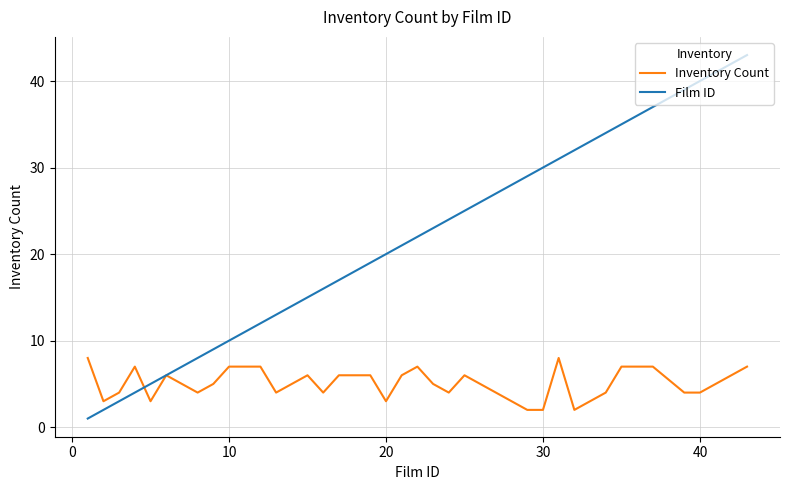

How many categories are shown in the chart?

37